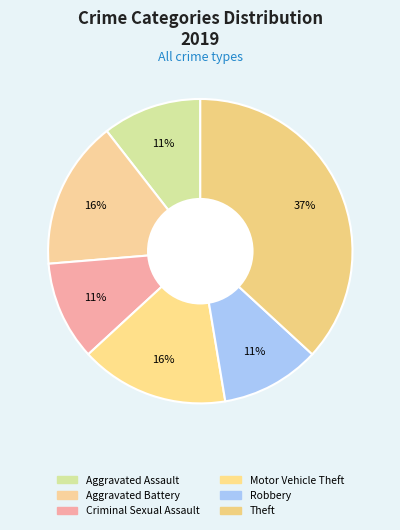

Count the number of slices in the pie.

6